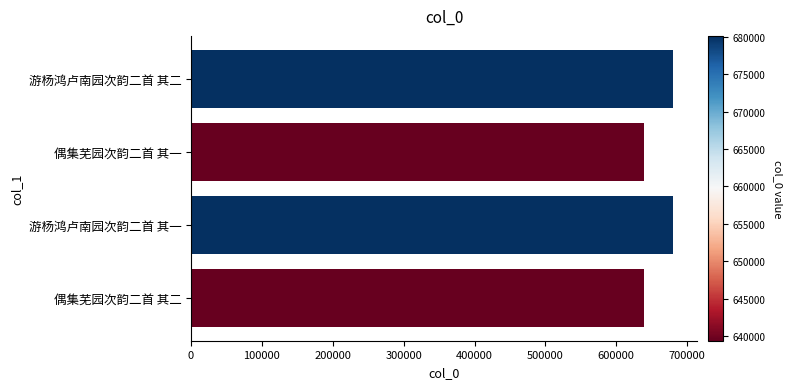

What is the average value?

659749